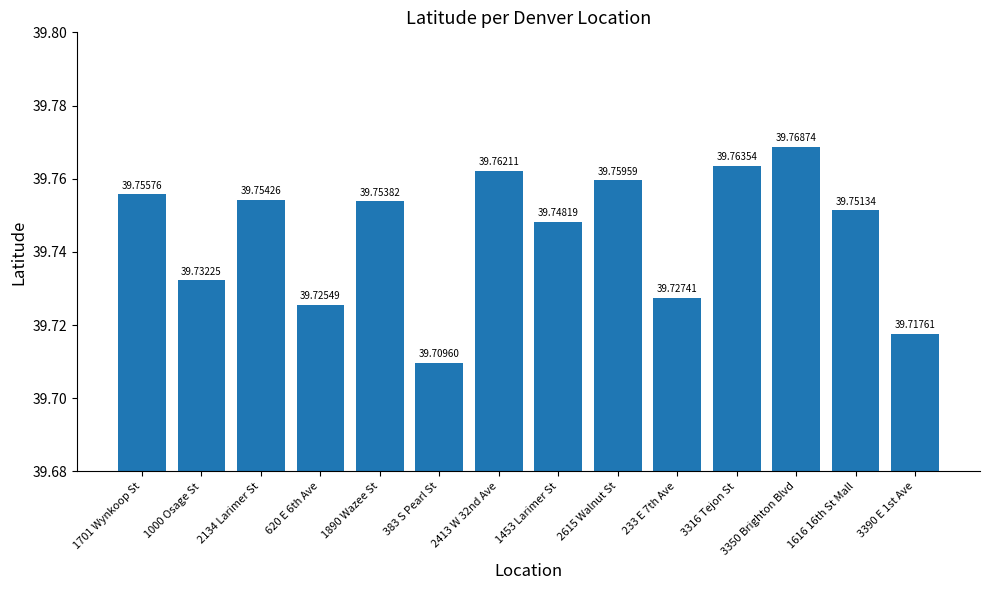

What is the value of the 12th bar from the left?

39.8